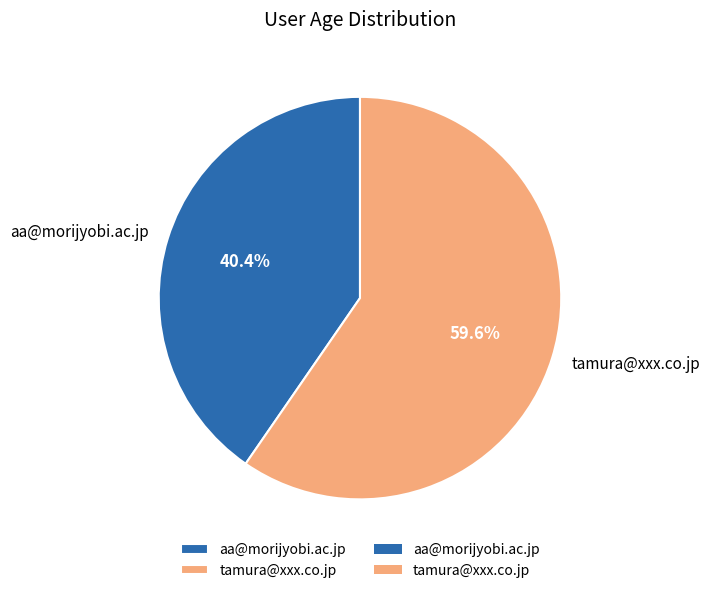

Approximately how many times larger is the value at tamura@xxx.co.jp compared to aa@morijyobi.ac.jp?

1.5